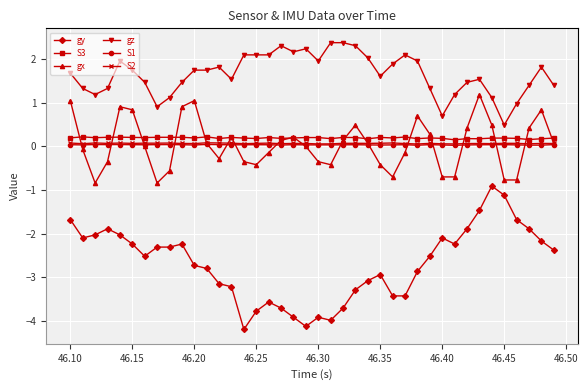

True or false: gz and gx intersect in this chart.

False